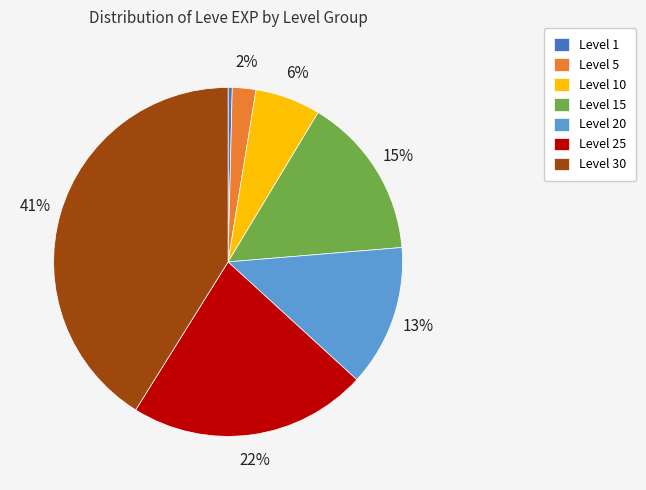

How many segments does this pie chart have?

7